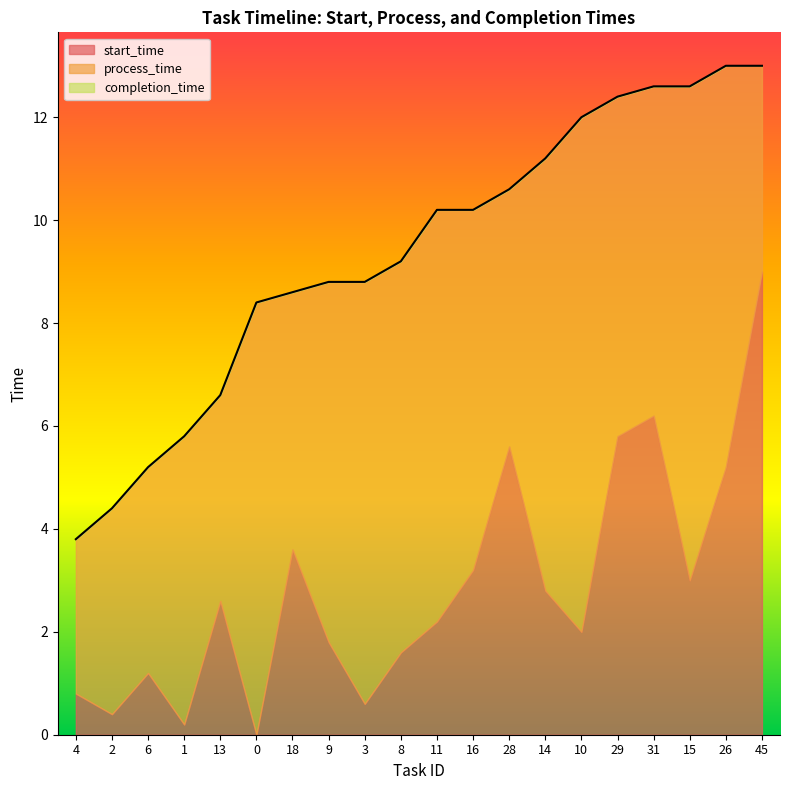

At which category is the sum across all series the highest?

26